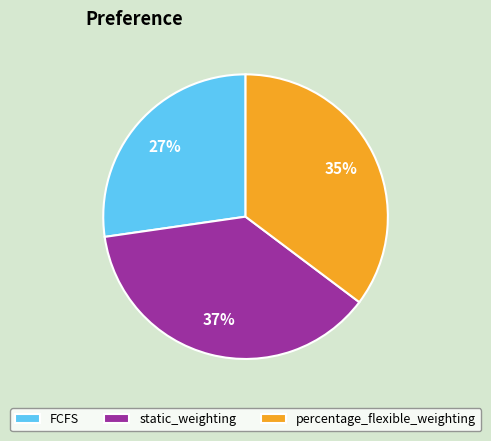

Which slice is the largest?

static_weighting